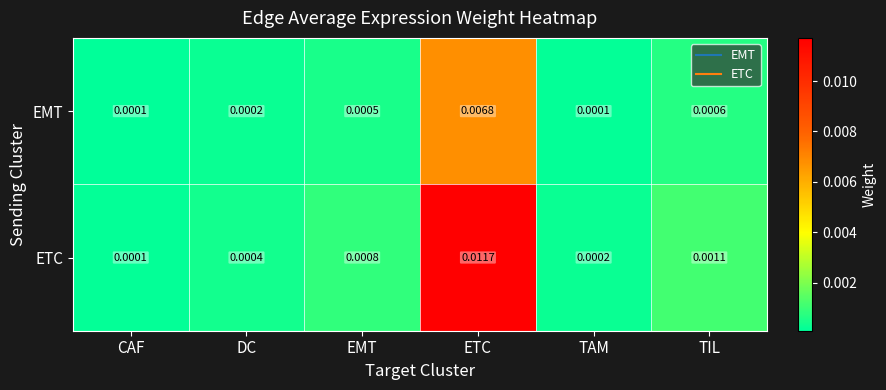

Is the value of ETC at EMT greater than the value of EMT at CAF?

Yes